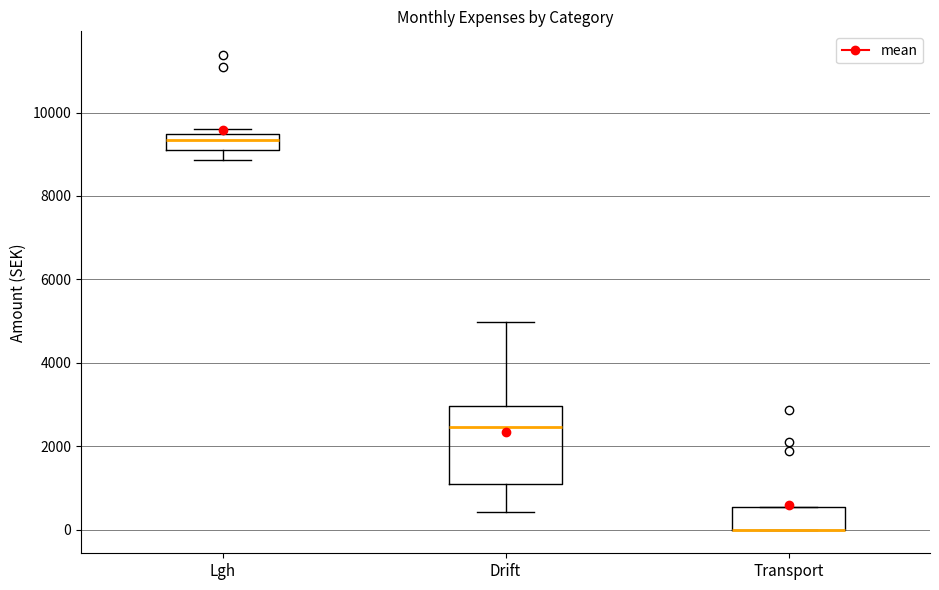

Reading left to right, read every box against the y-axis: the position of its median line, the range the box covers, and the ends of its whiskers. The values are not printed on the chart, so give them approximately, as read against the axis.

Lgh: median 9400 (inside the box), box 9200 to 9400, whiskers 8800 to 9600
Drift: median 2400, box 1000 to 3000, whiskers 400 to 5000
Transport: median 0 (drawn on the box's lower edge), box 0 to 600, whiskers 0 to 600